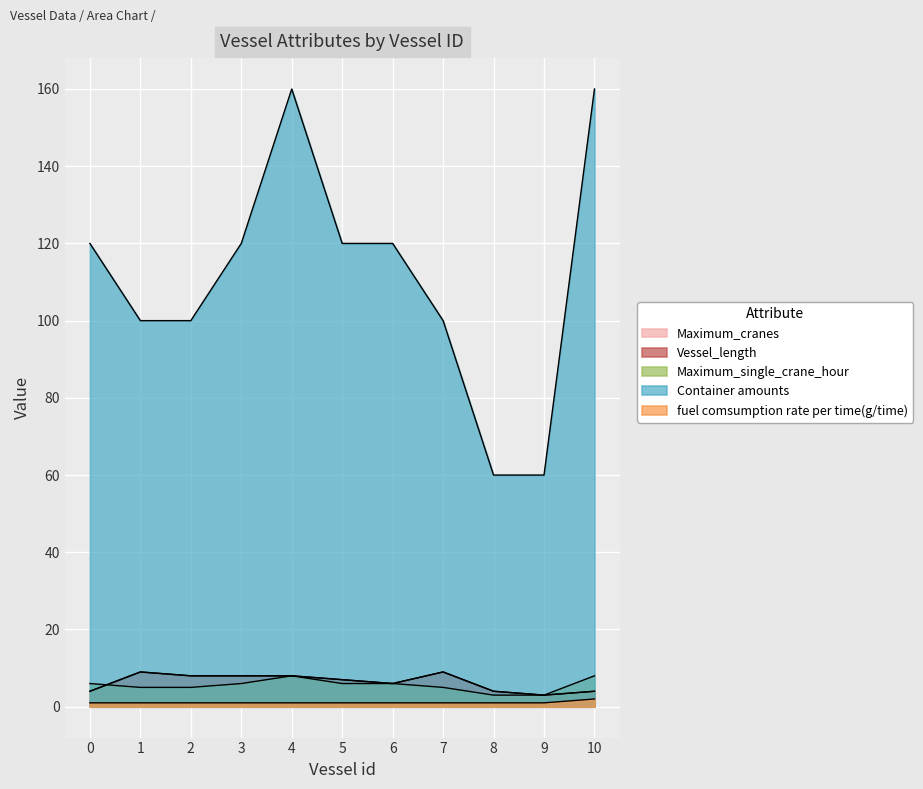

Does the chart display data point markers on the line(s)?

No